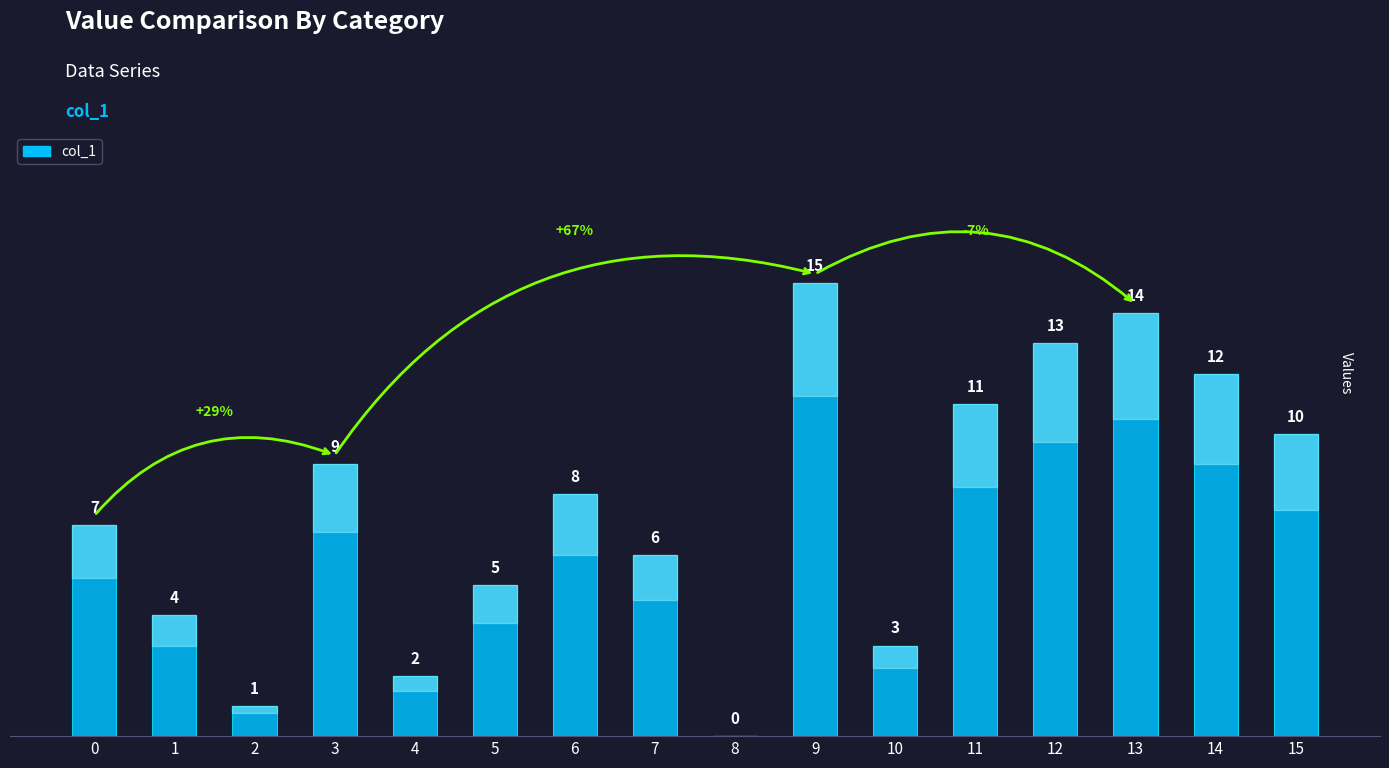

Is it true that the value at 3 is 2?

False